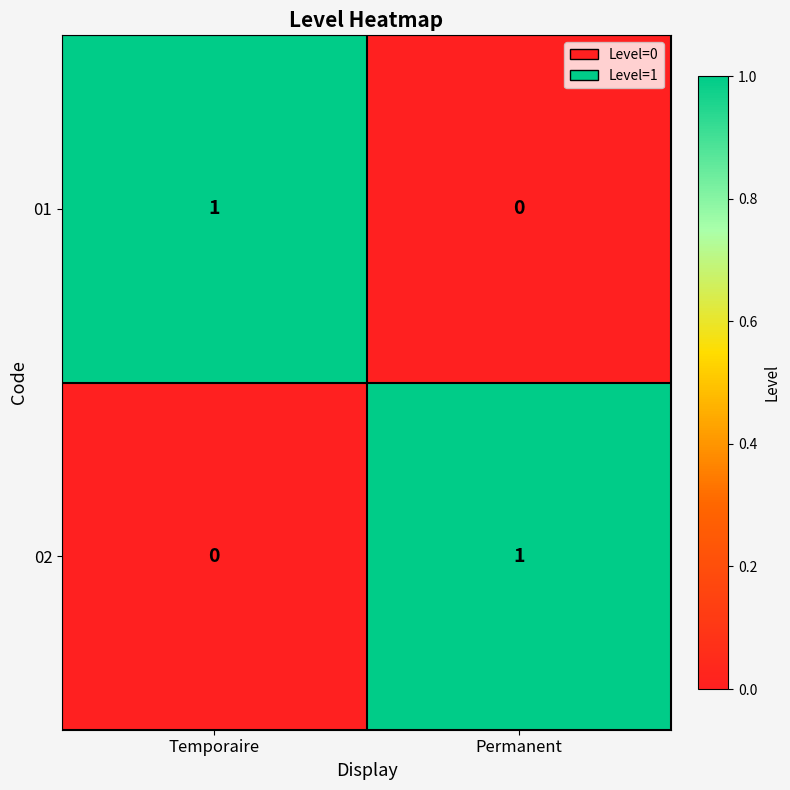

Reading right to left, what are all the values shown in this chart?

01: 0	1
02: 1	0